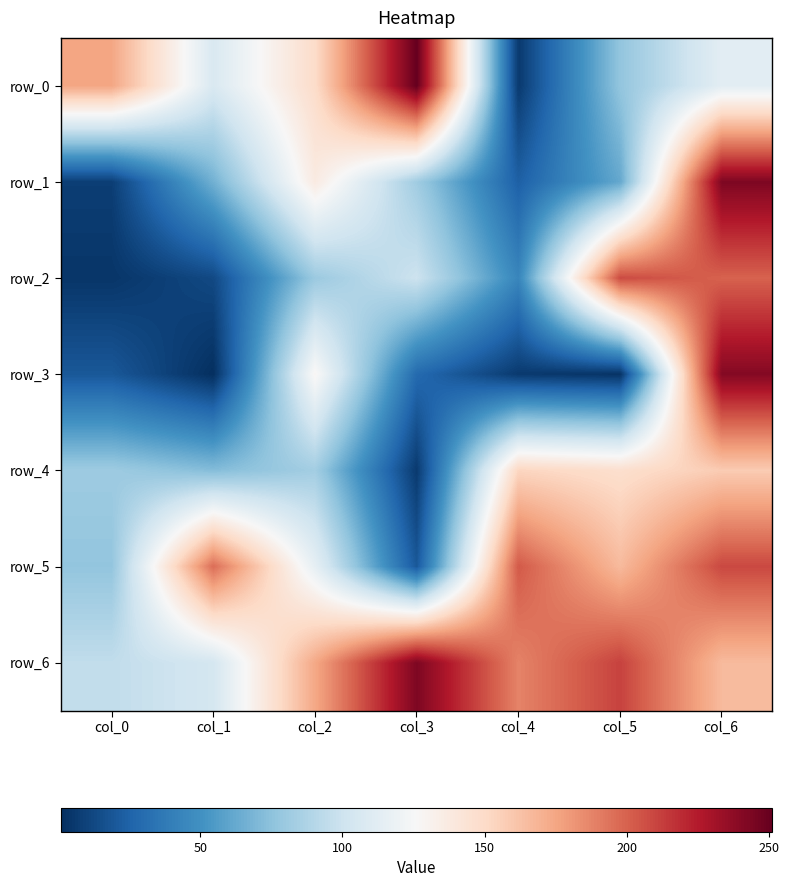

What is the spread (max minus min) of values at col_2?

94